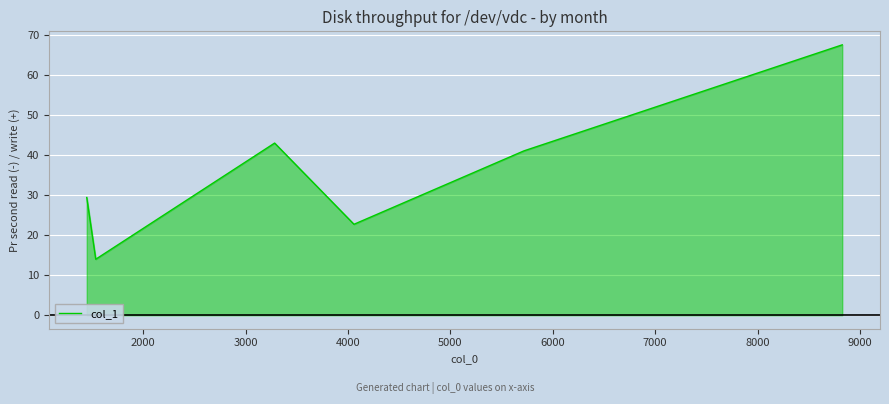

What is the maximum value shown in the chart?

67.6